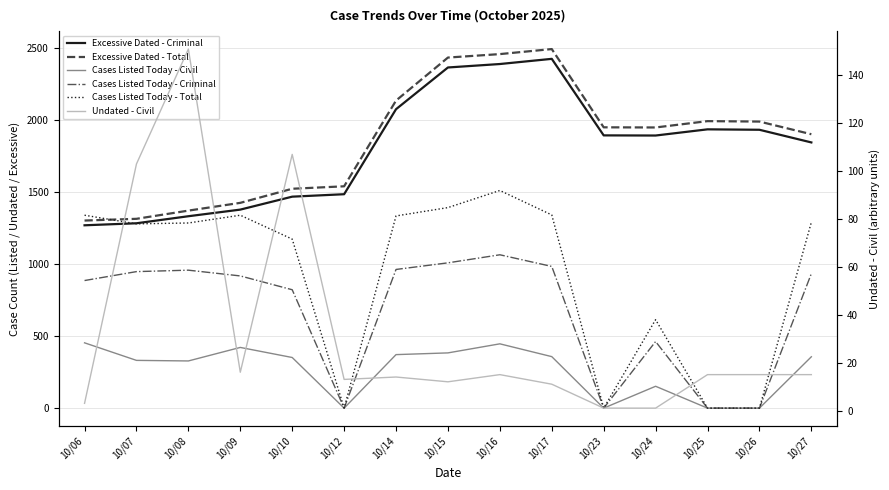

In Undated - Civil, how many points are lower than both neighbors (excluding endpoints)?

3